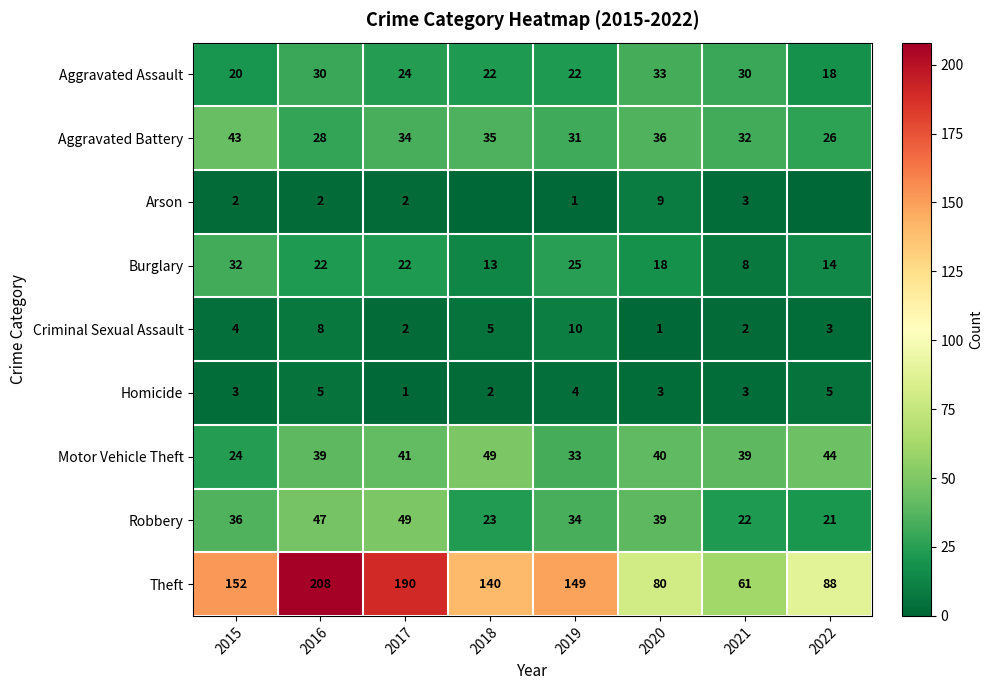

How many Criminal Sexual Assault values are between 2 and 8?

6